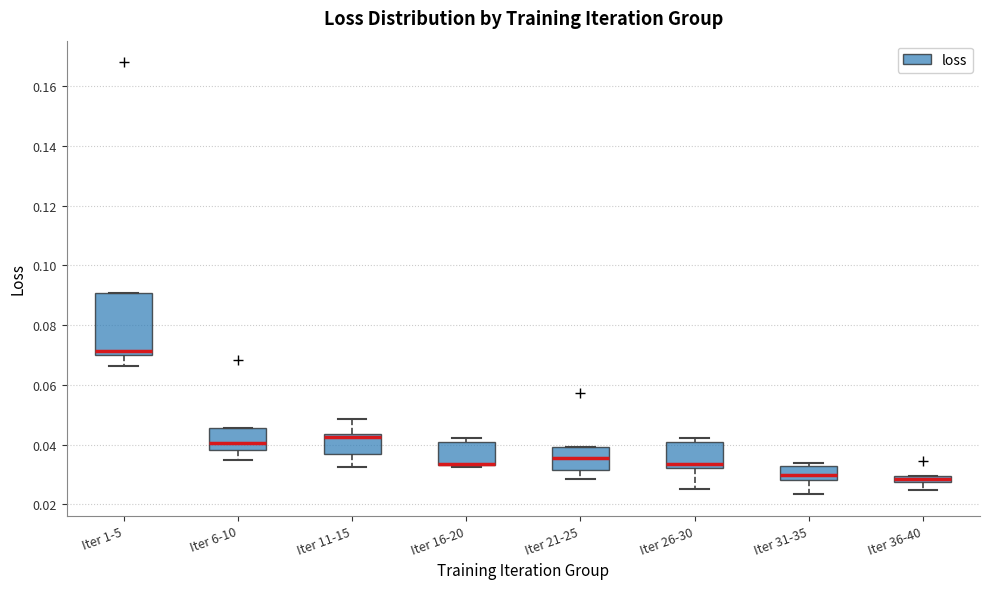

Comparing the boxes themselves (not the whiskers), which one is the tallest?

Iter 1-5